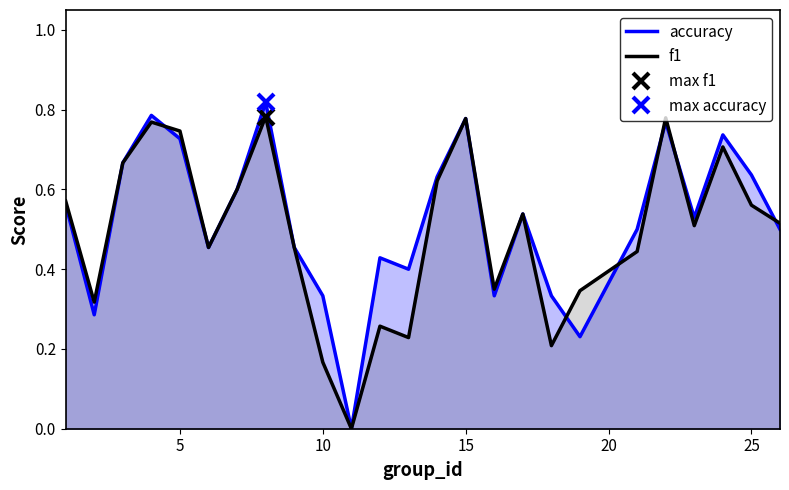

Is it true that f1 equals 0.1 at 10?

False